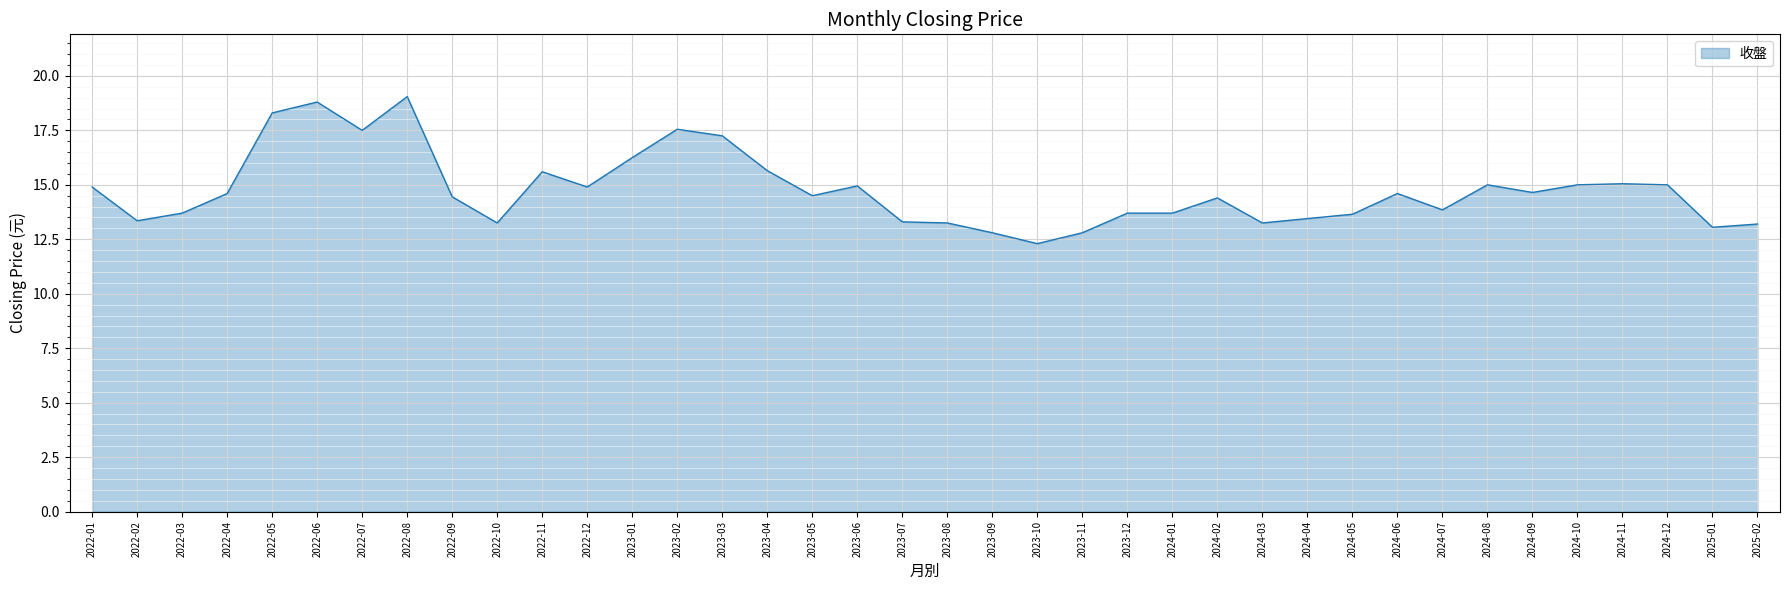

Approximately how many times larger is the value at 2024-01 compared to 2022-02?

1.0